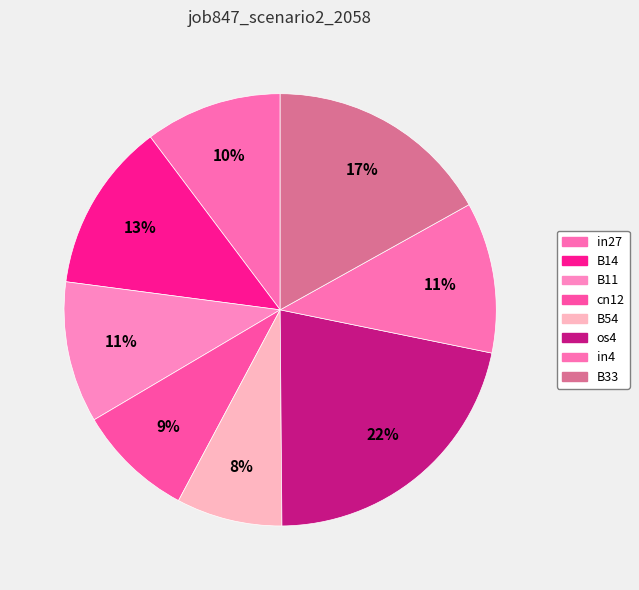

How many segments does this pie chart have?

8